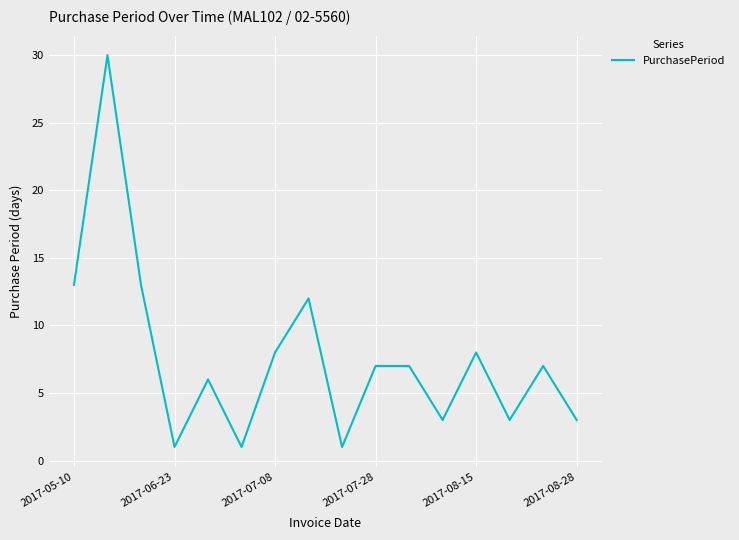

What is the maximum value shown in the chart?

30